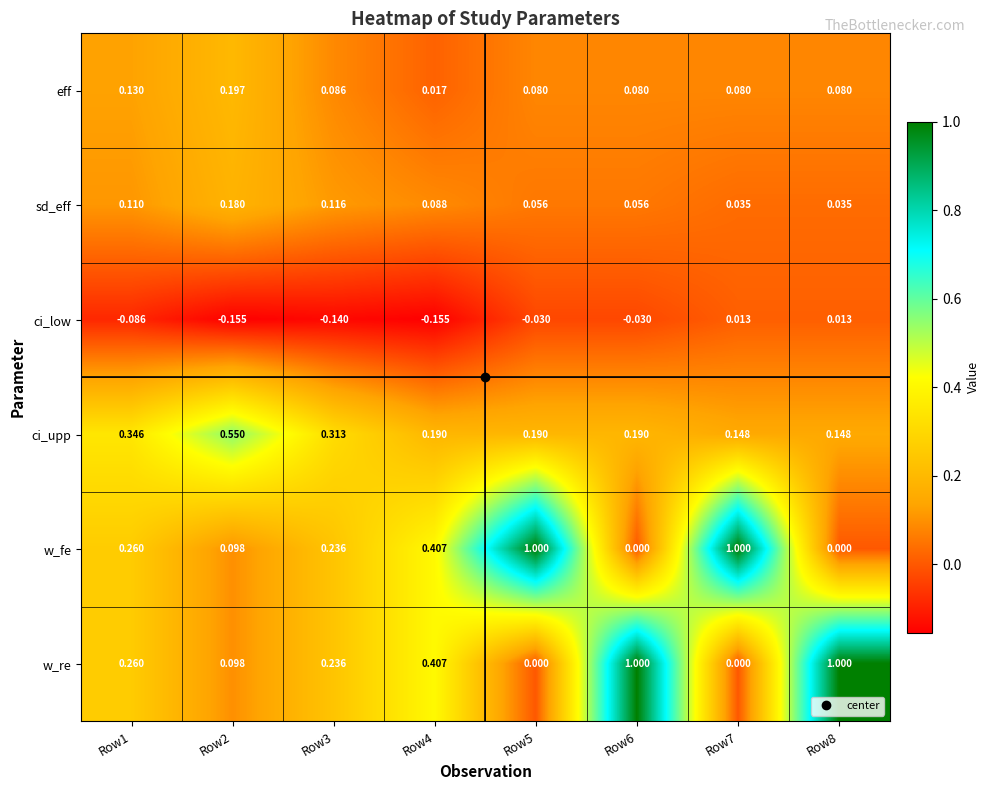

At how many categories does at least one series exceed 0?

8